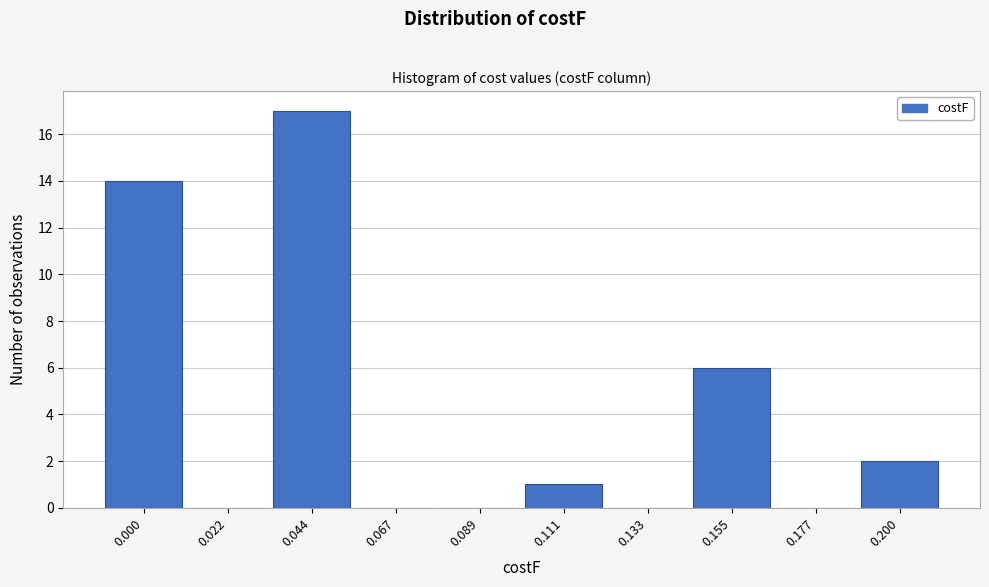

Reading left to right, list all the values displayed in this chart.

0.000=14	0.022=0	0.044=17	0.067=0	0.089=0	0.111=1	0.133=0	0.155=6	0.177=0	0.200=2